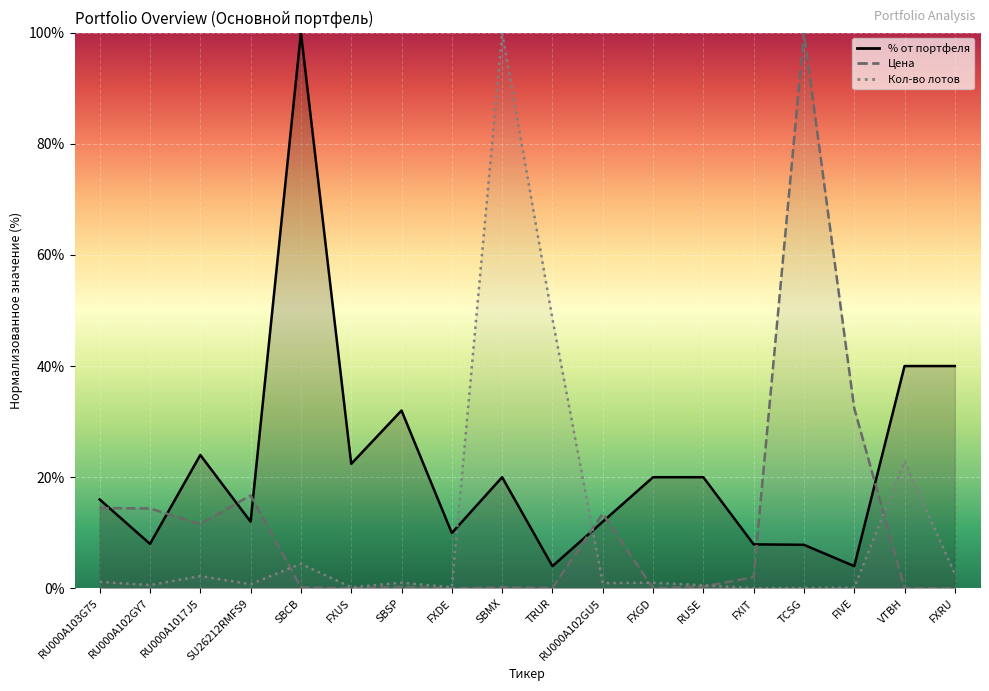

Between which two adjacent categories do % от портфеля and Цена first intersect?

RU000A103G75 and RU000A102GY7